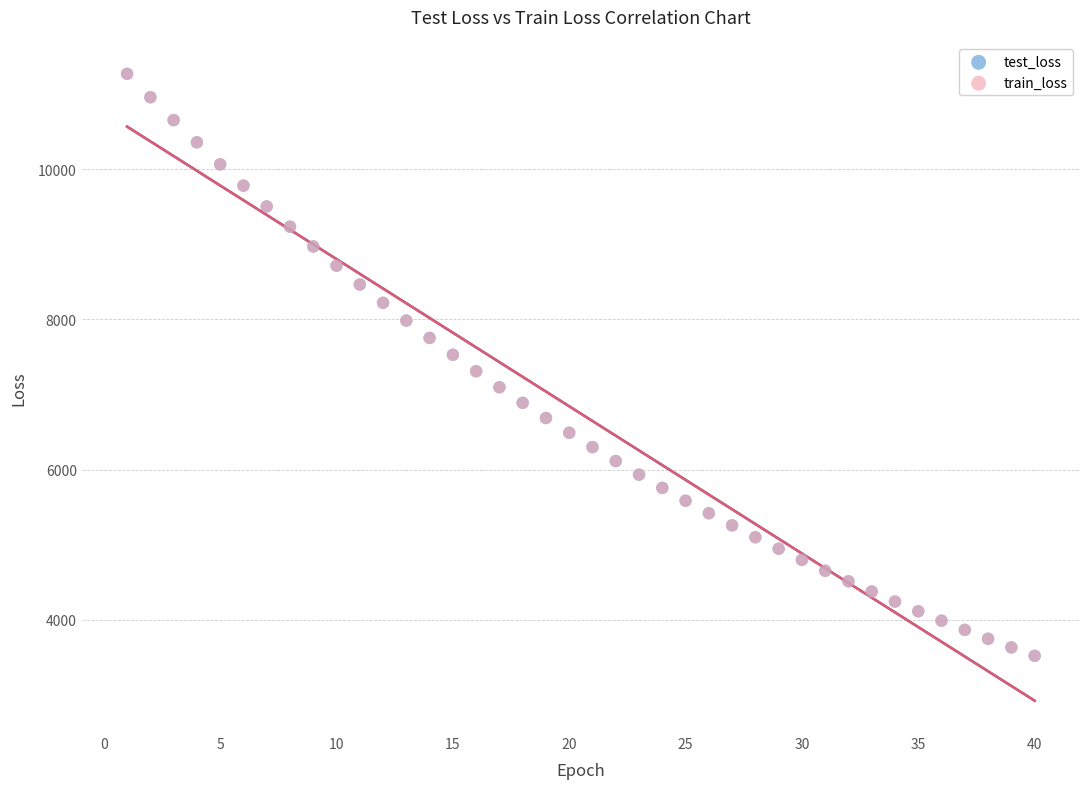

What are all the series names shown in the legend?

test_loss, train_loss